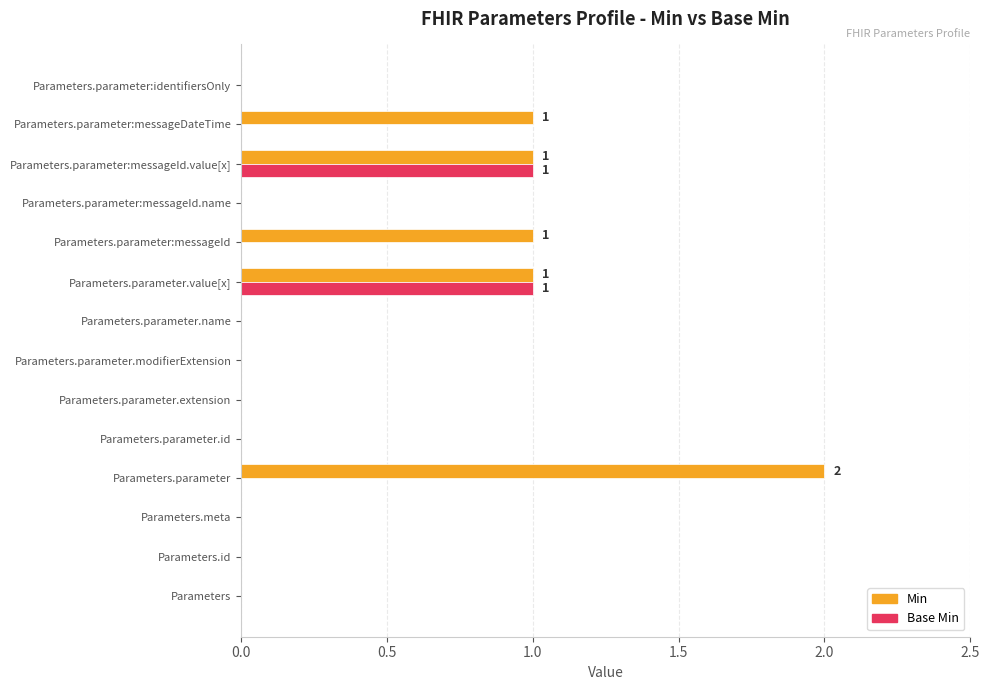

The value of Min at Parameters.parameter:messageId.value[x] is 0. True or false?

False